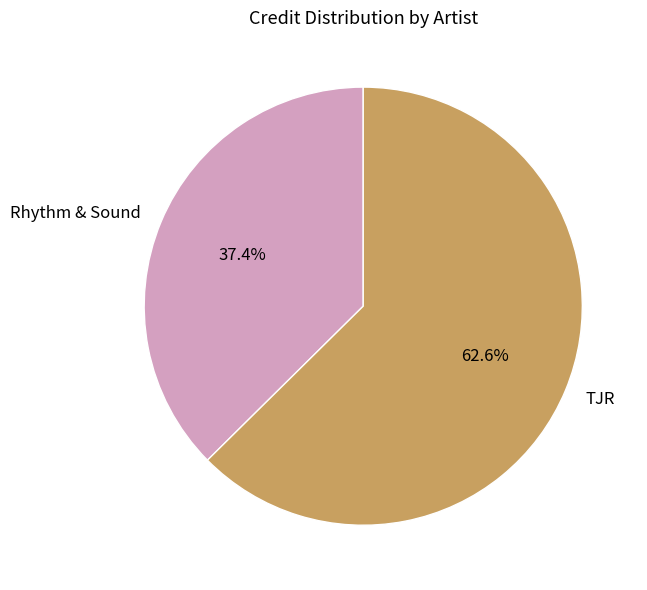

Which category has the smallest portion of the pie?

Rhythm & Sound